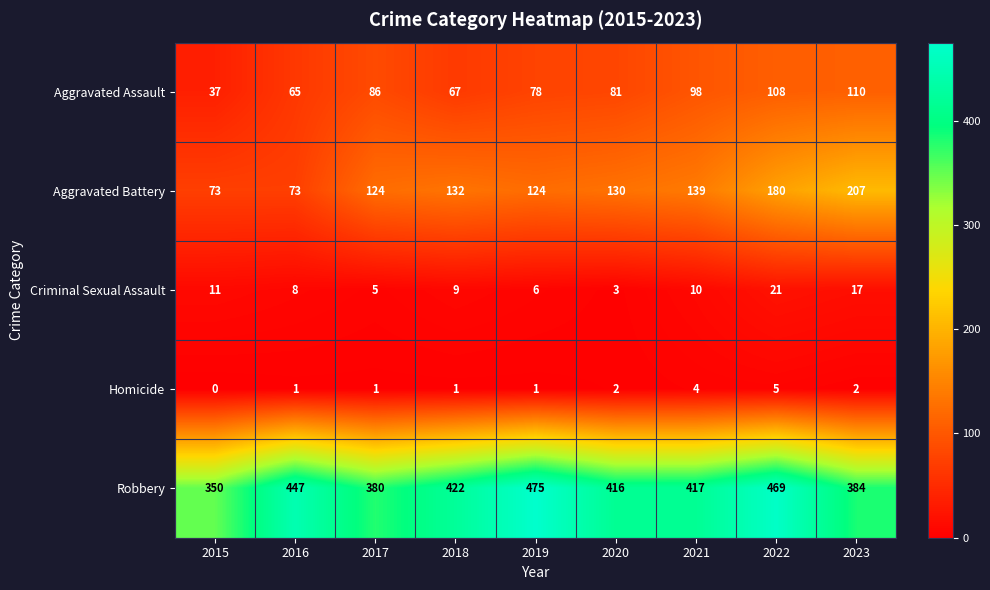

What is the greatest value displayed?

475